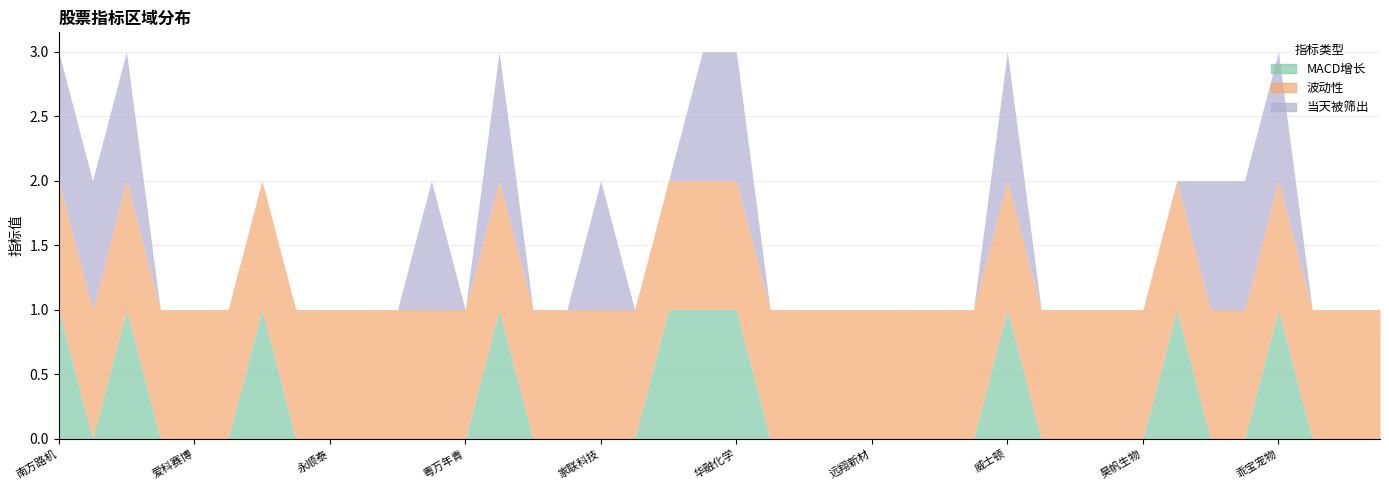

True or false: 波动性 has more than 2 points higher than both neighbors.

False